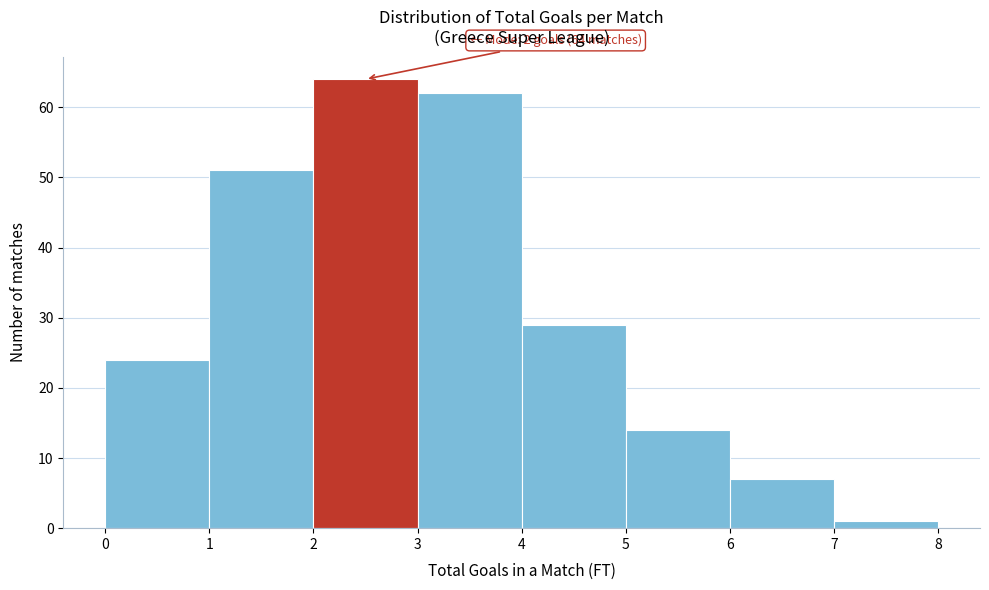

Which range on the x-axis has the tallest bar?

2 to 3